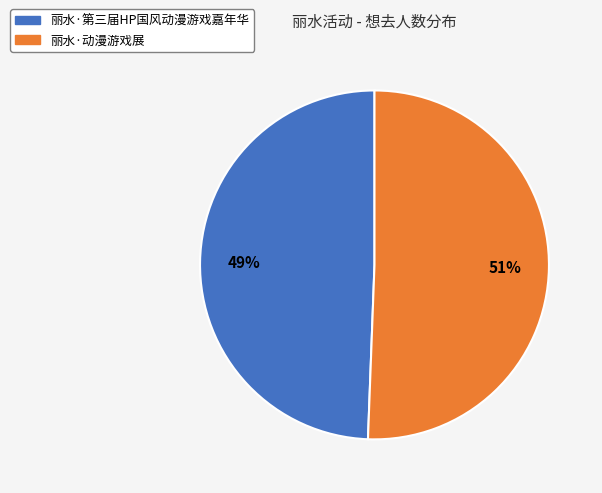

To the nearest percent, what is the average slice percentage?

50%